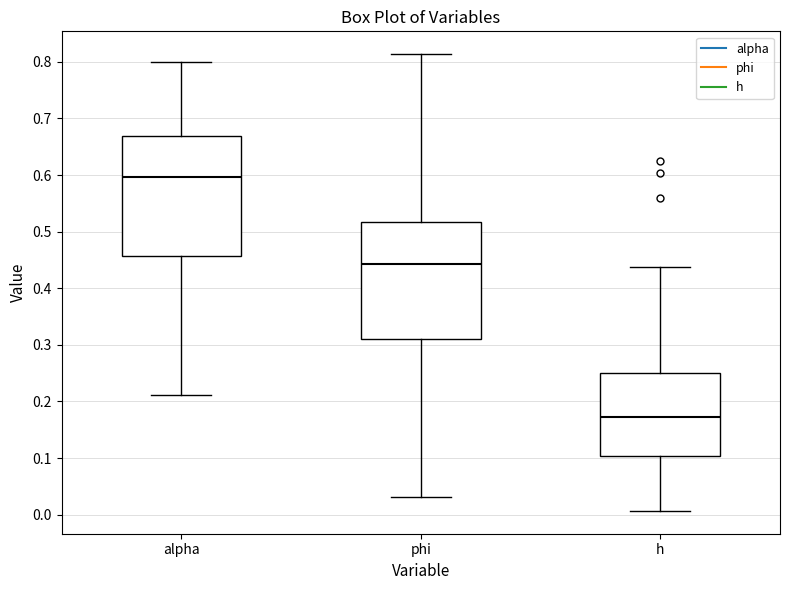

Where does the median line of the box for phi sit on the y-axis? The values are not printed on the chart, so give them approximately, as read against the axis.

0.44